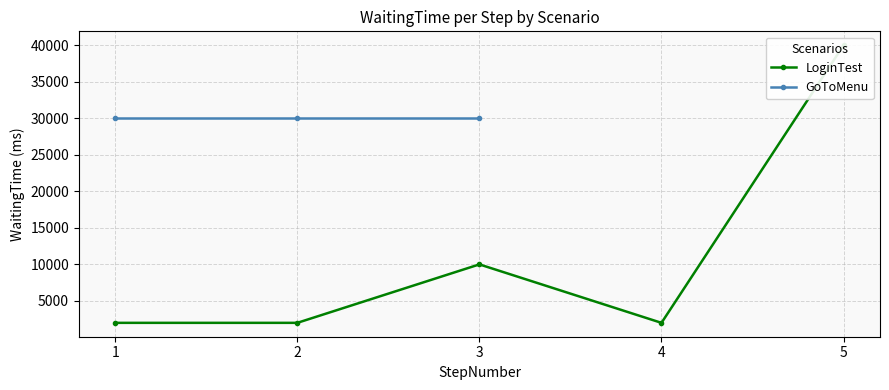

Rank the categories by value from lowest to highest.

1, 2, 4, 3, 5